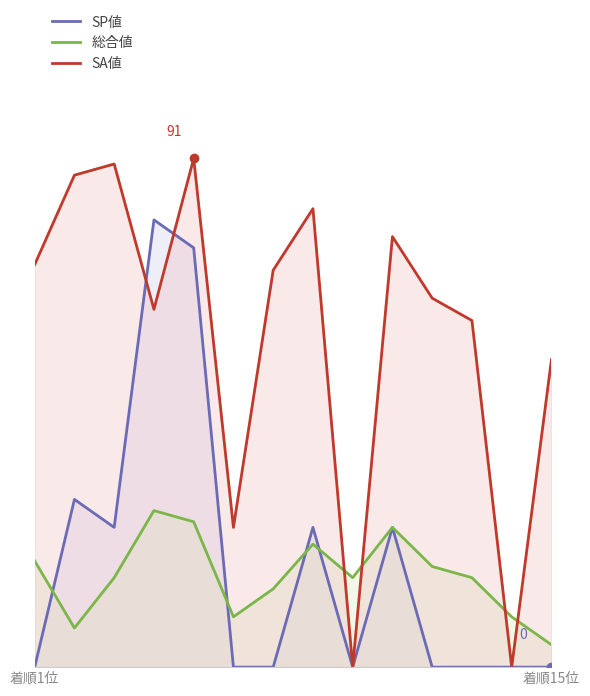

What is the lowest value of the 総合値 series?

4